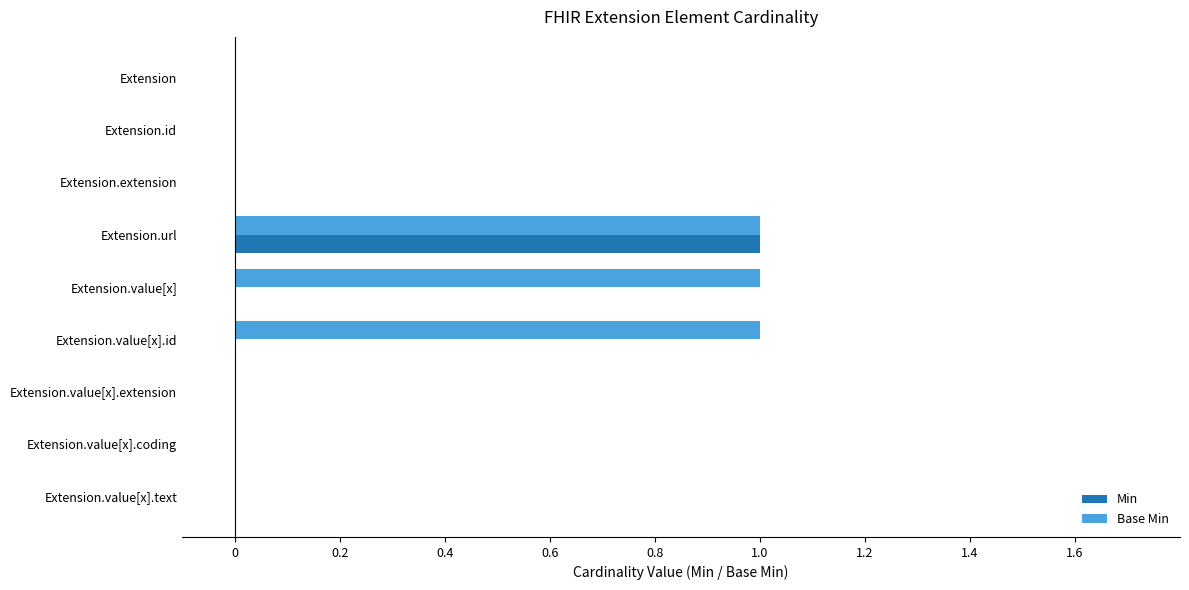

What is the sum of all Base Min values?

3